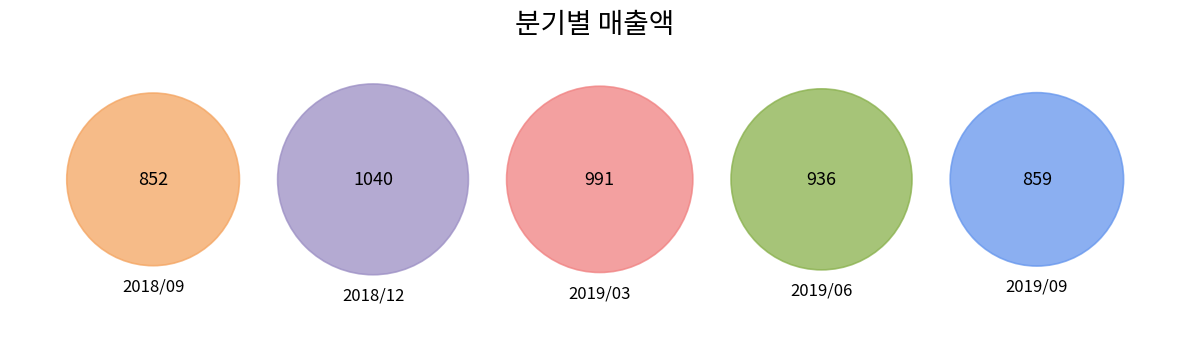

To the nearest percent, what portion does 2019/06 represent?

20%